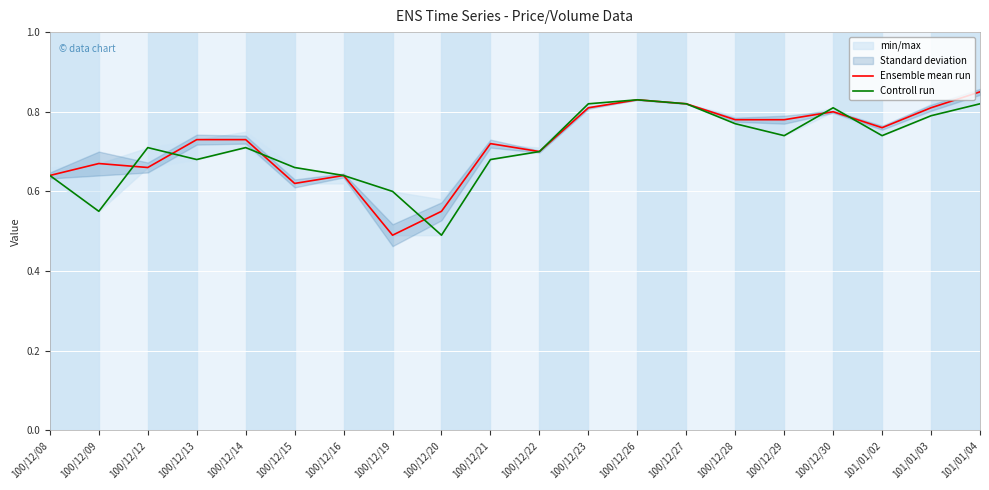

In Ensemble mean run, how many points are higher than both neighbors (excluding endpoints)?

5